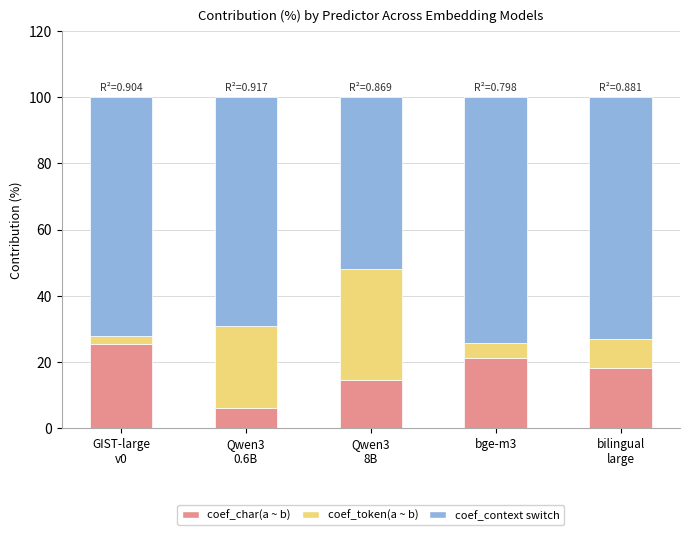

What is the maximum value for coef_char(a ~ b)?

25.3